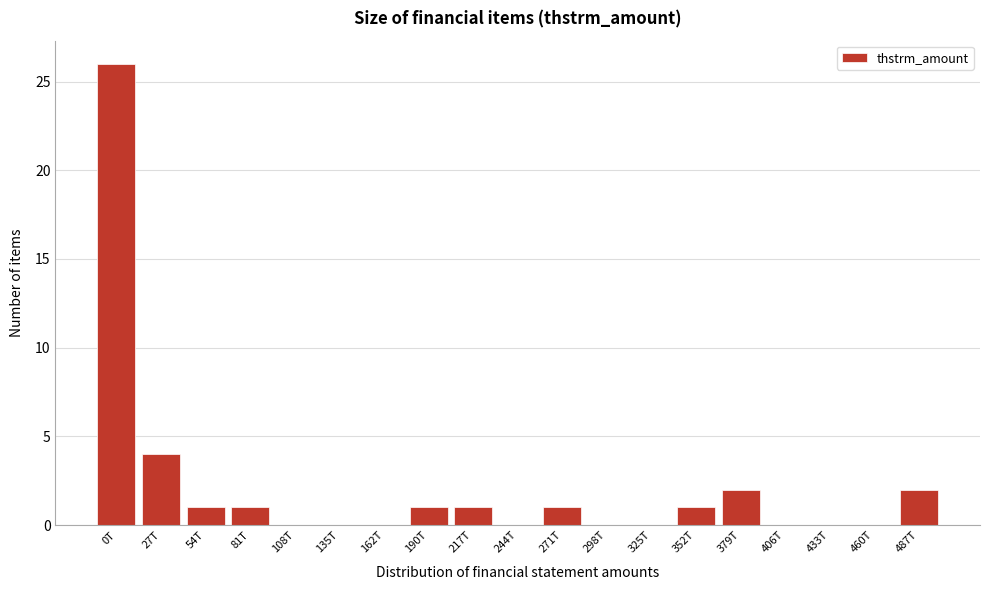

Reading right to left, extract all data points from this chart.

487T=2	460T=0	433T=0	406T=0	379T=2	352T=1	325T=0	298T=0	271T=1	244T=0	217T=1	190T=1	162T=0	135T=0	108T=0	81T=1	54T=1	27T=4	0T=26